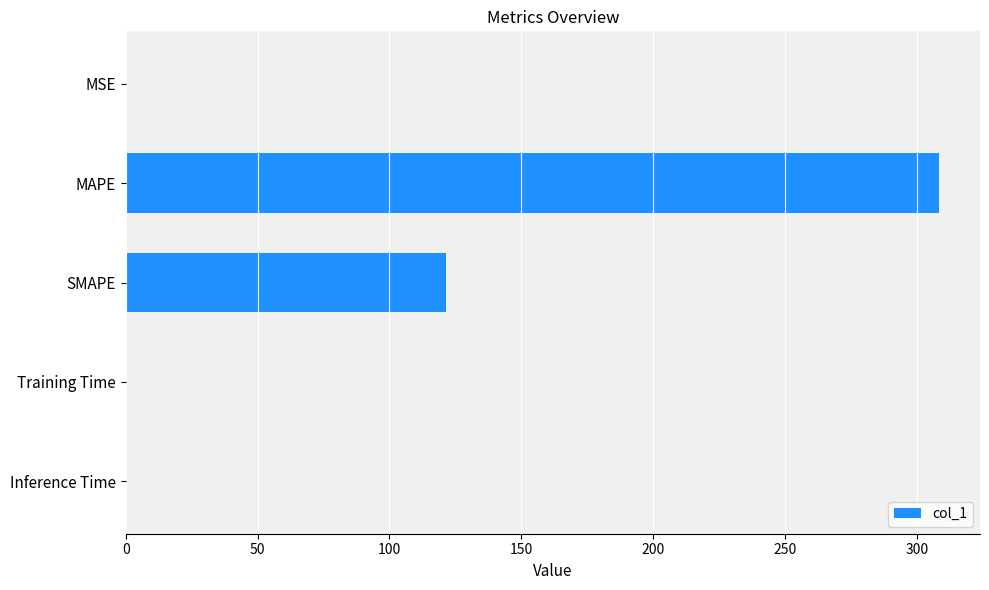

Are the bars horizontal?

Yes